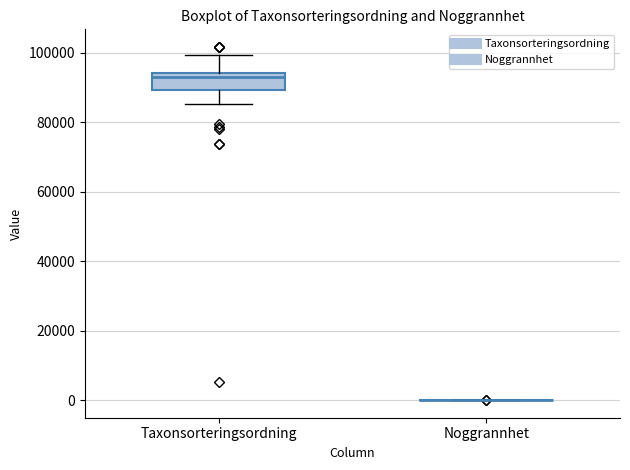

Reading left to right, read every box against the y-axis: the position of its median line, the range the box covers, and the ends of its whiskers. The values are not printed on the chart, so give them approximately, as read against the axis.

Taxonsorteringsordning: median 94000 (just below the box's upper edge), box 90000 to 94000, whiskers 86000 to 100000
Noggrannhet: box collapsed to a line at 0, whiskers 0 to 0